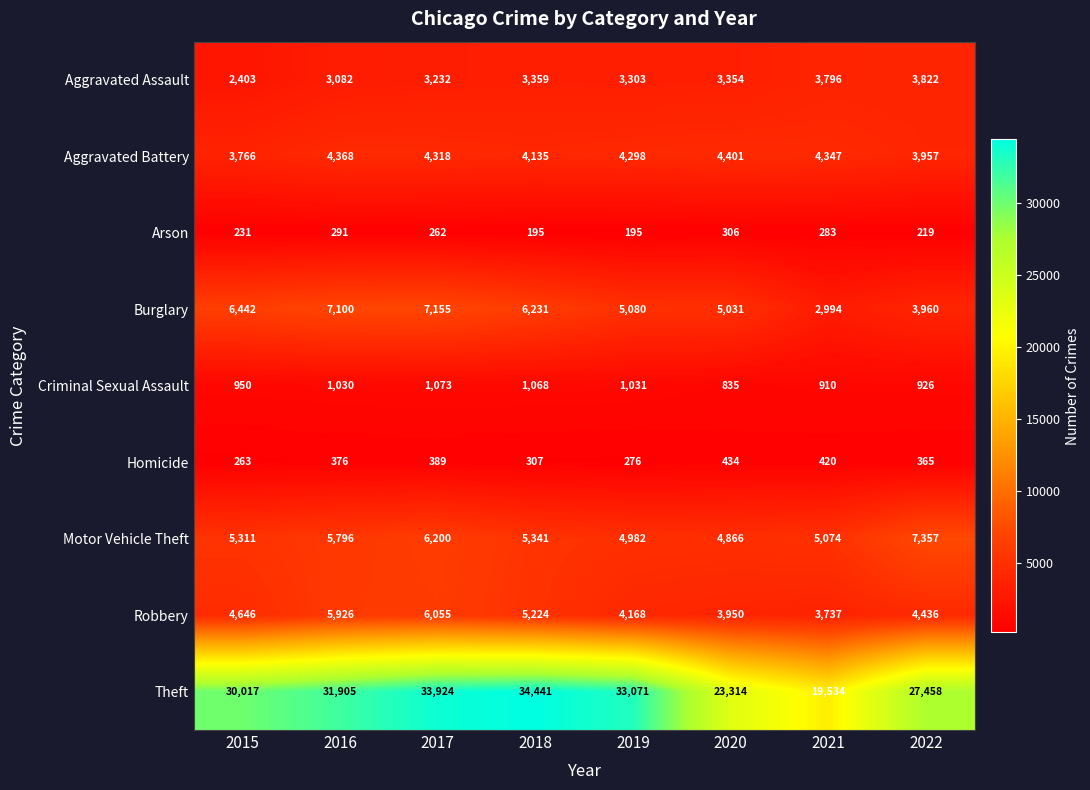

At 2017, list the series in order from smallest to largest.

Arson, Homicide, Criminal Sexual Assault, Aggravated Assault, Aggravated Battery, Robbery, Motor Vehicle Theft, Burglary, Theft